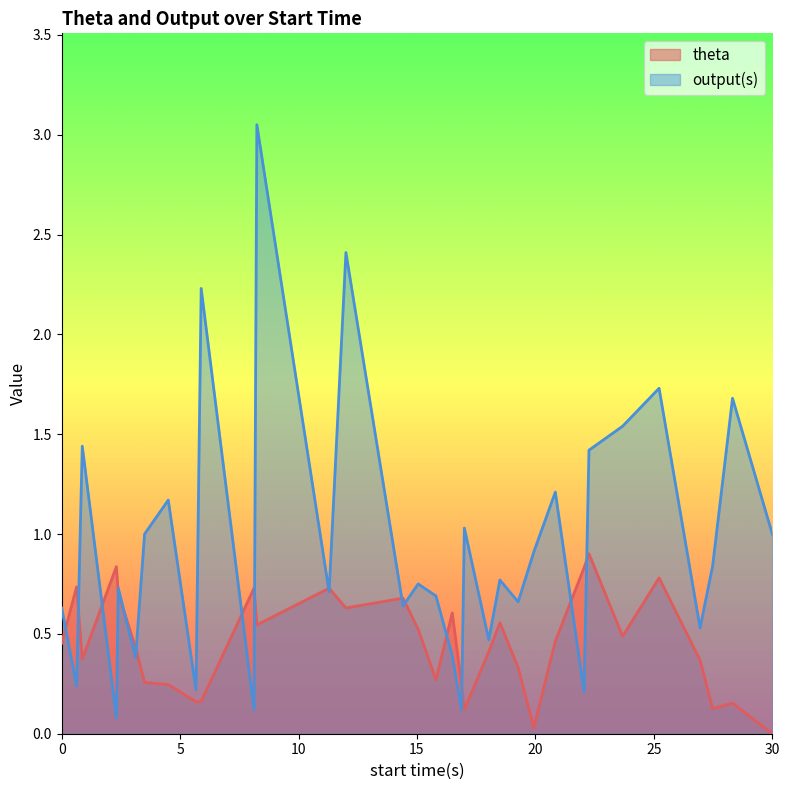

What is the difference between the second highest and second lowest values in the output(s) series?

2.3